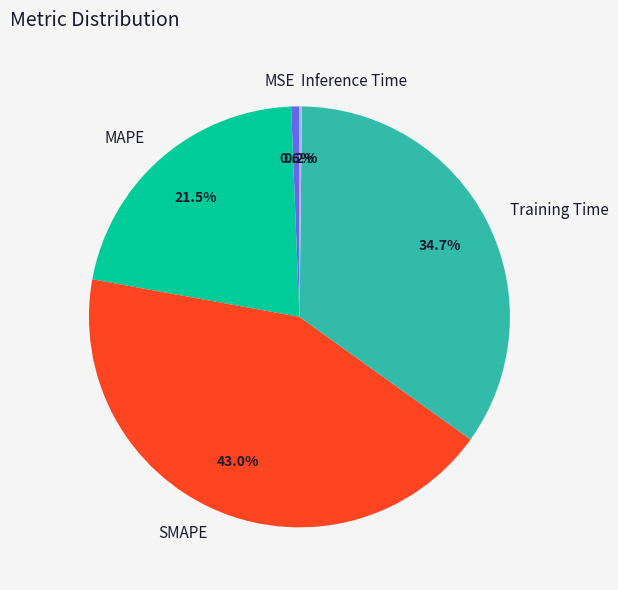

To the nearest percent, what is the difference between the largest and smallest slice percentages?

43%